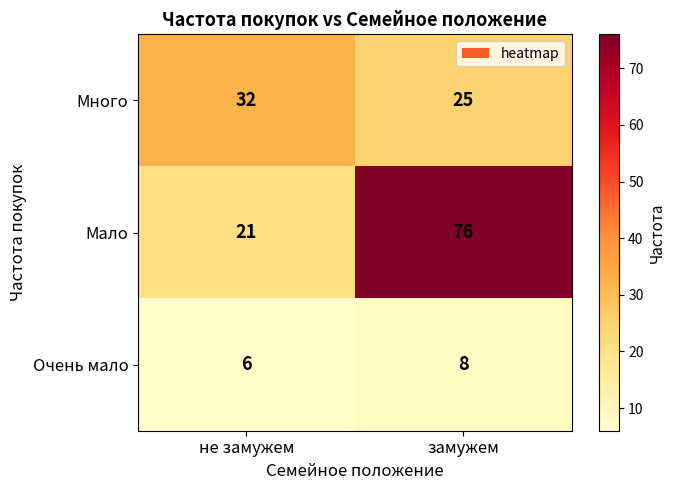

At which label does Мало reach its peak?

замужем